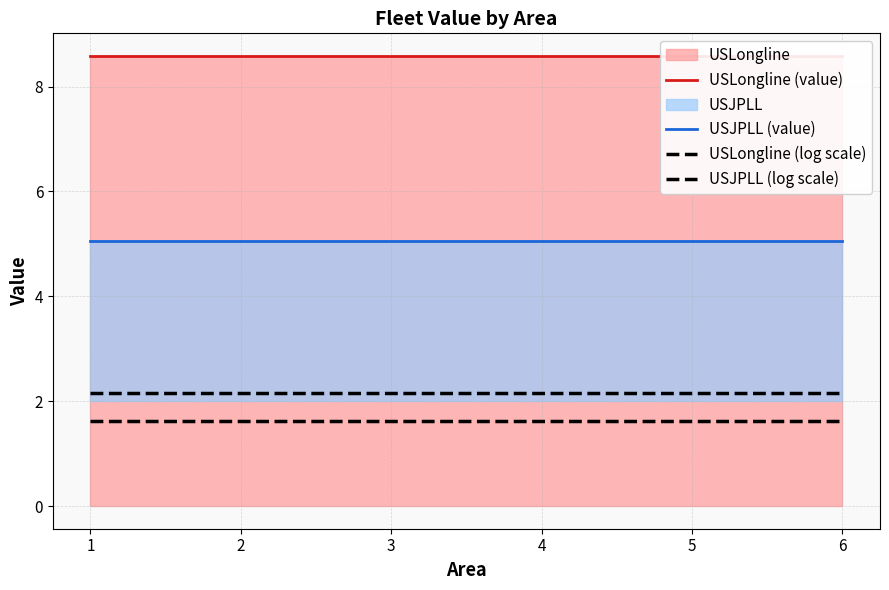

True or false: USJPLL (log scale) and USLongline (value) intersect in this chart.

False